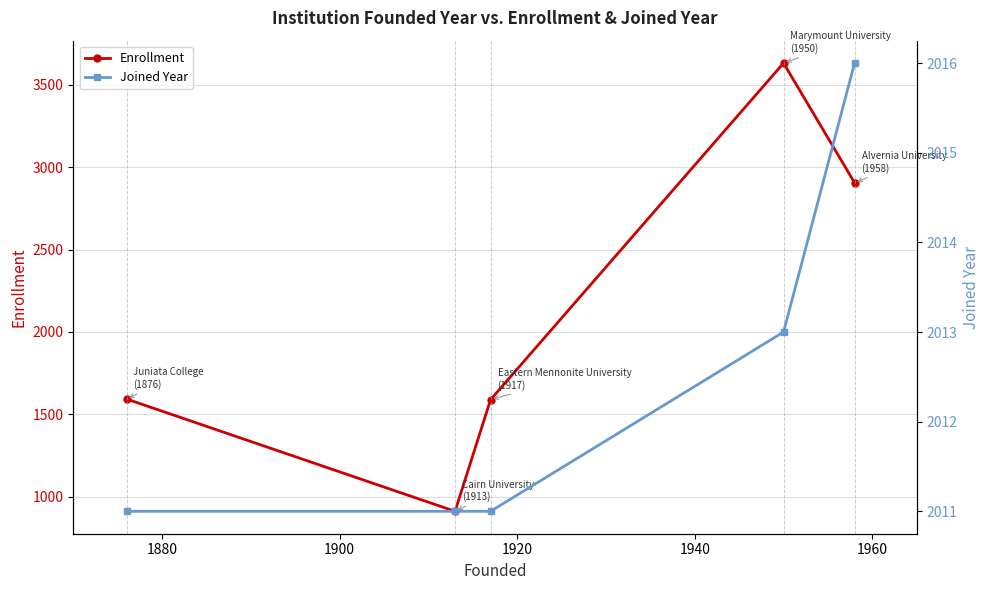

What are all the series names shown in the legend?

Enrollment, Joined Year